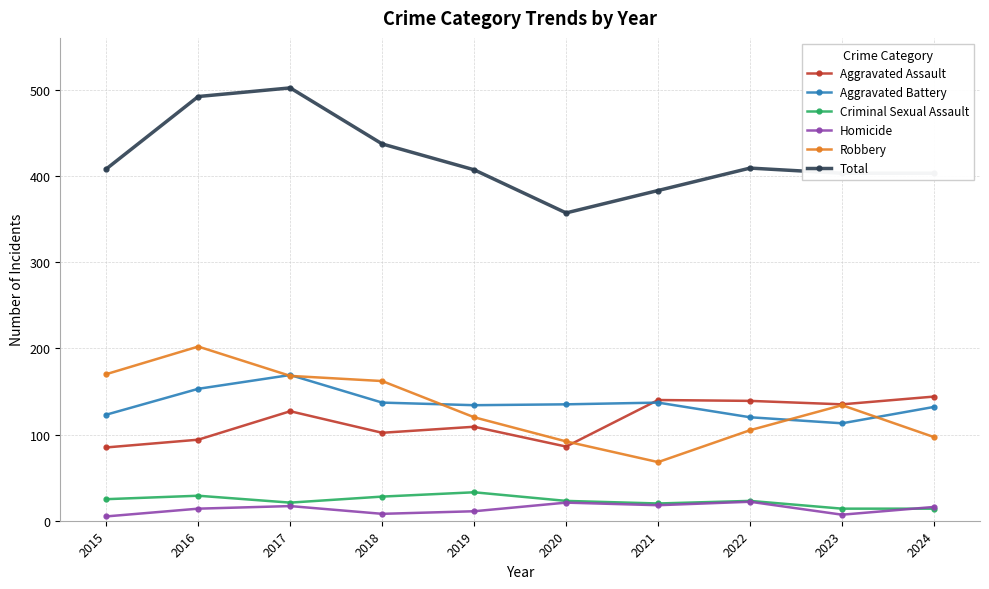

How many data points in Aggravated Assault are less than 127?

5